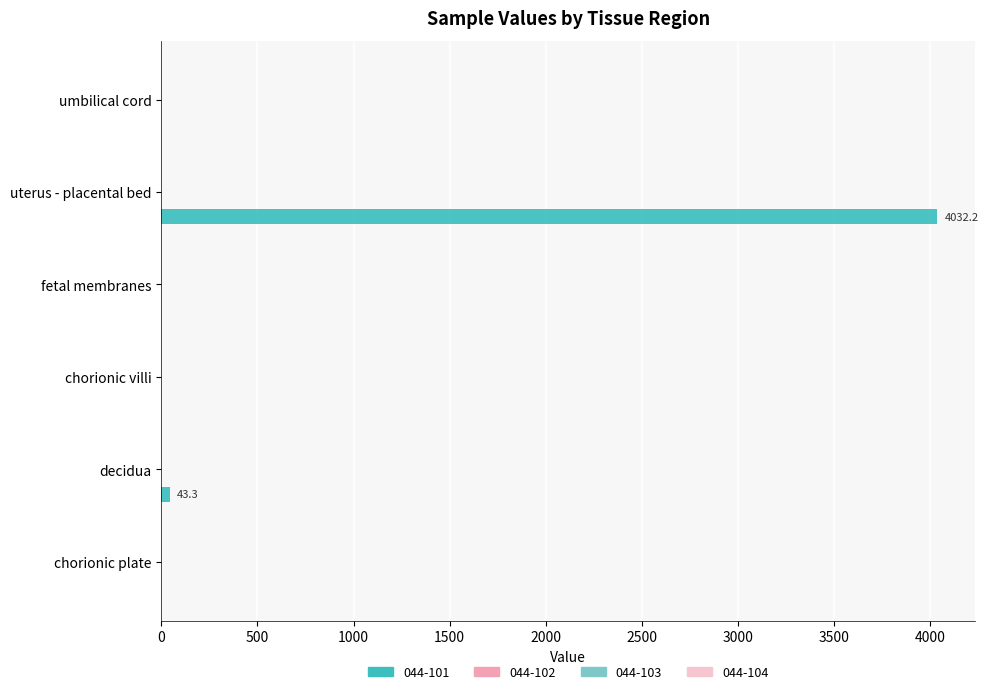

Count the number of data series in this chart.

1